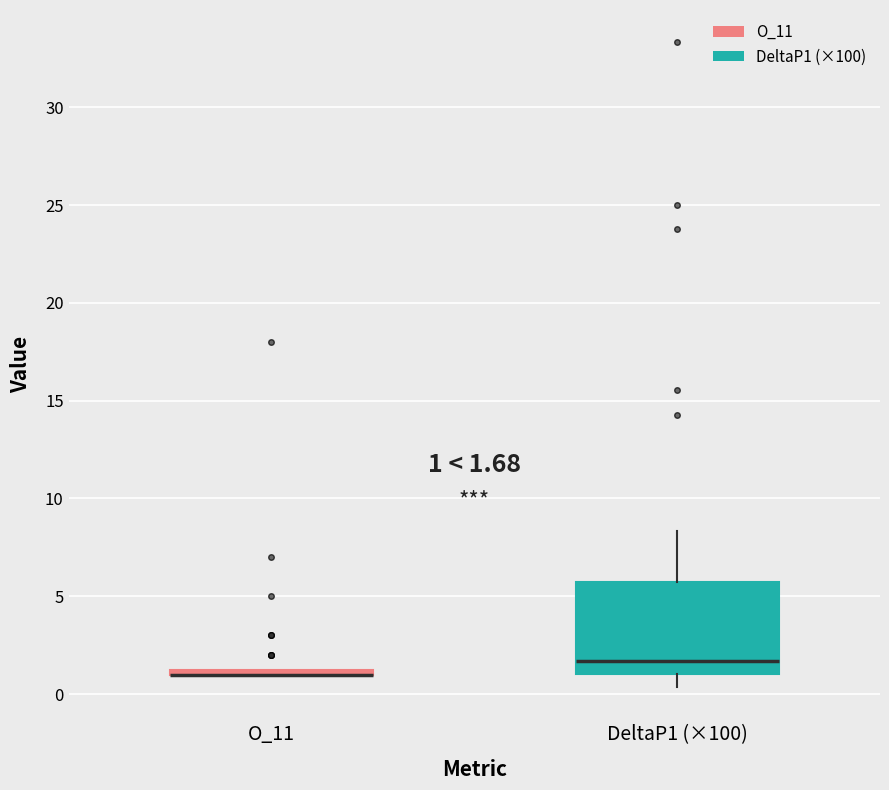

Which box is the tallest, from its lower edge to its upper edge?

DeltaP1 (×100)